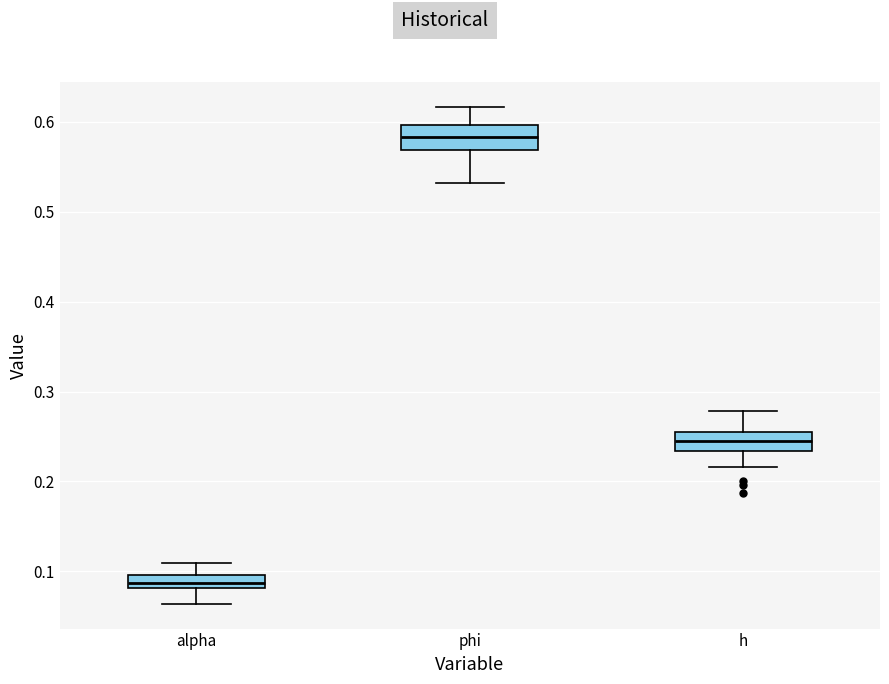

Which box's median line is the highest?

phi